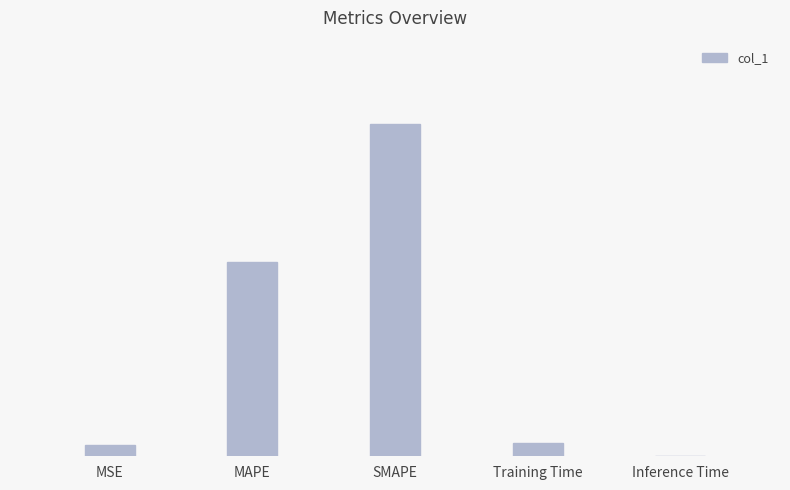

What is the sum of all values?

2.4